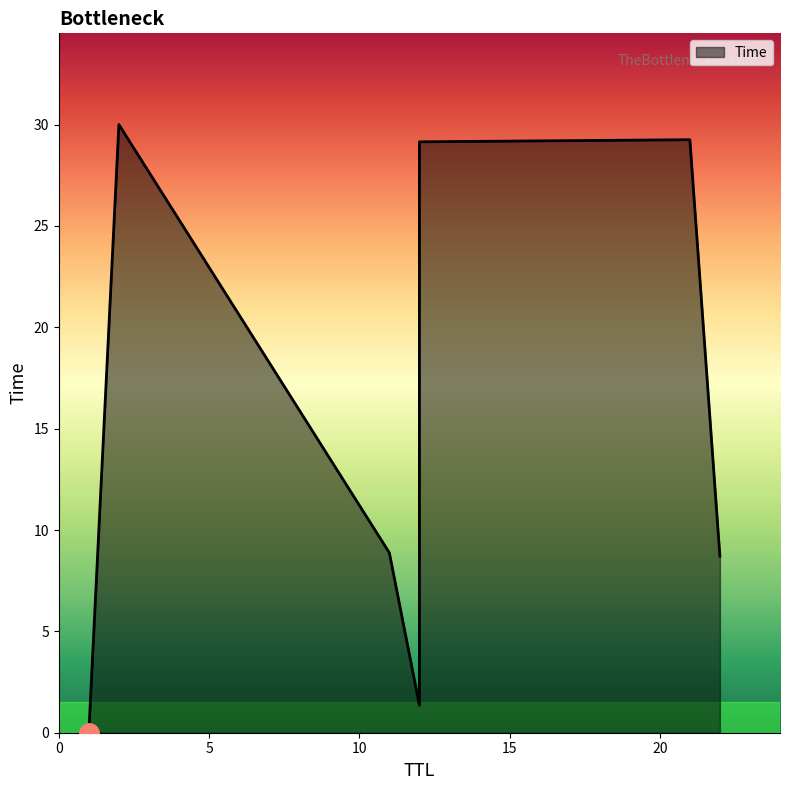

List the labels in order of value, smallest first.

1, 12, 22, 11, 12, 21, 2